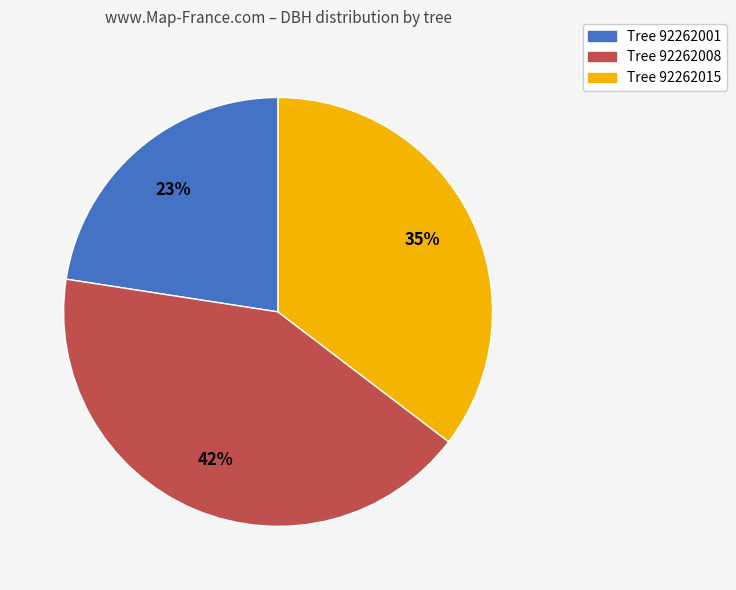

Is there a majority slice in this chart?

No